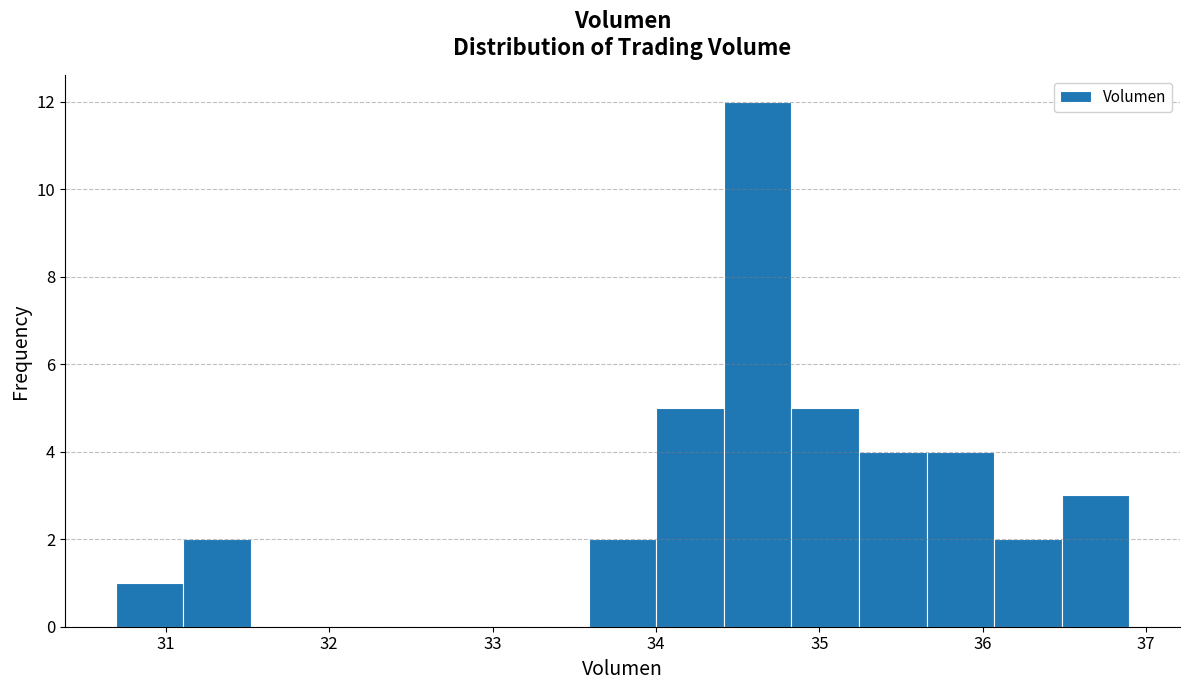

Over which range of the x-axis is the bar tallest?

34.4 to 34.8